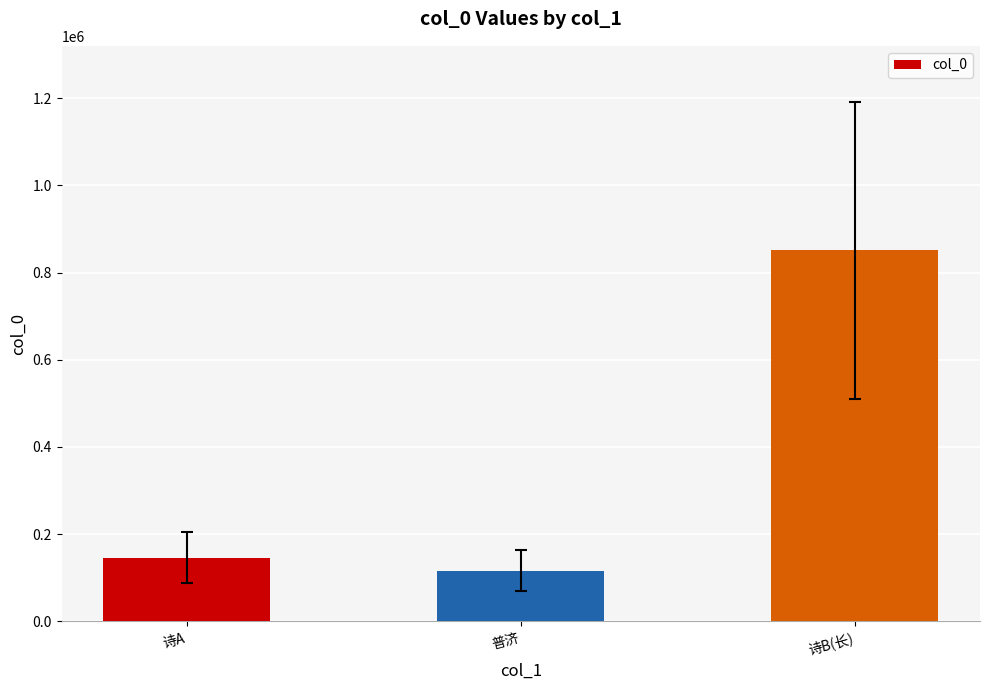

How many series are shown in this chart?

1